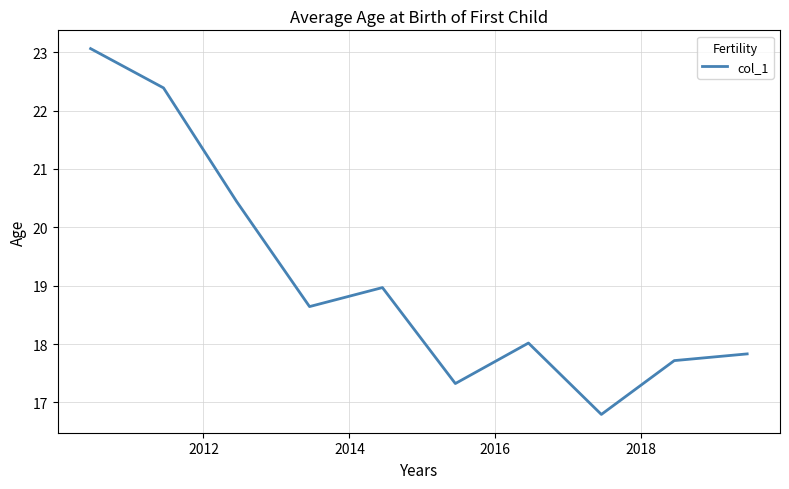

How many interior local valleys (lower than both neighbors) does the data have?

3